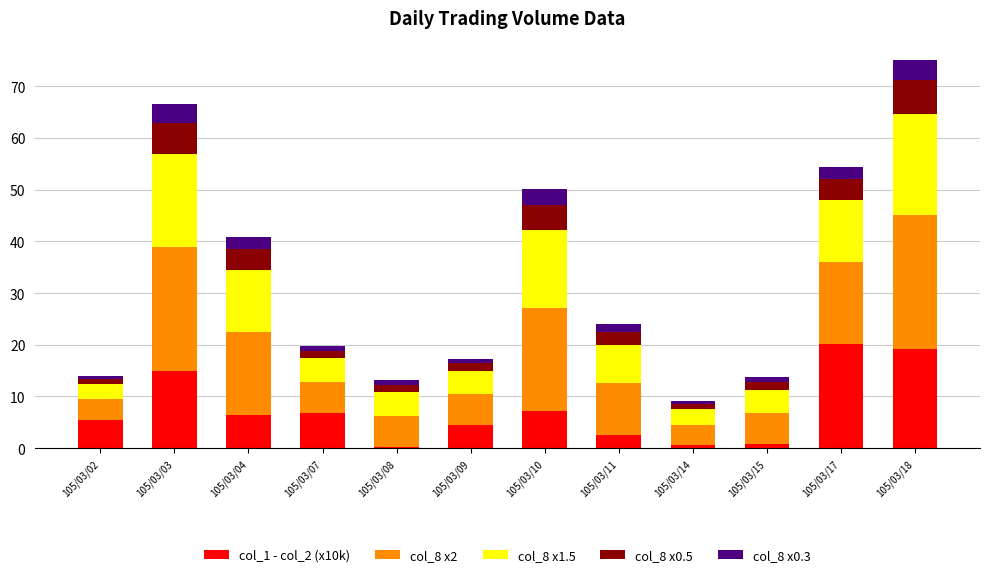

At which category is the sum across all series the highest?

105/03/18